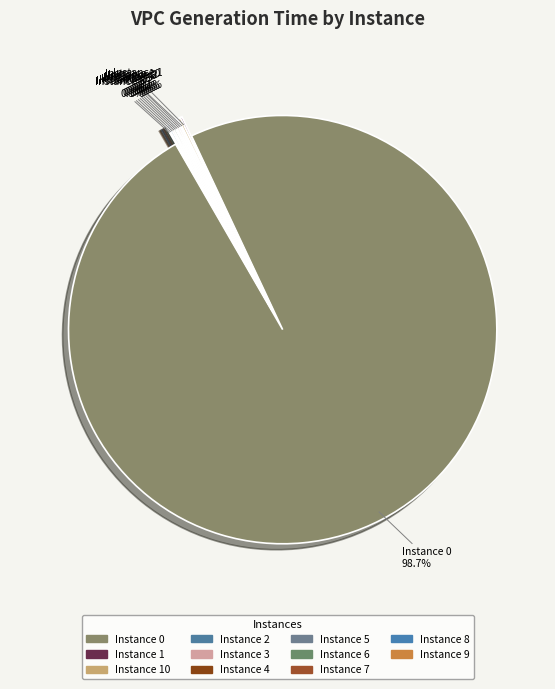

Which slice is the largest?

Instance 0